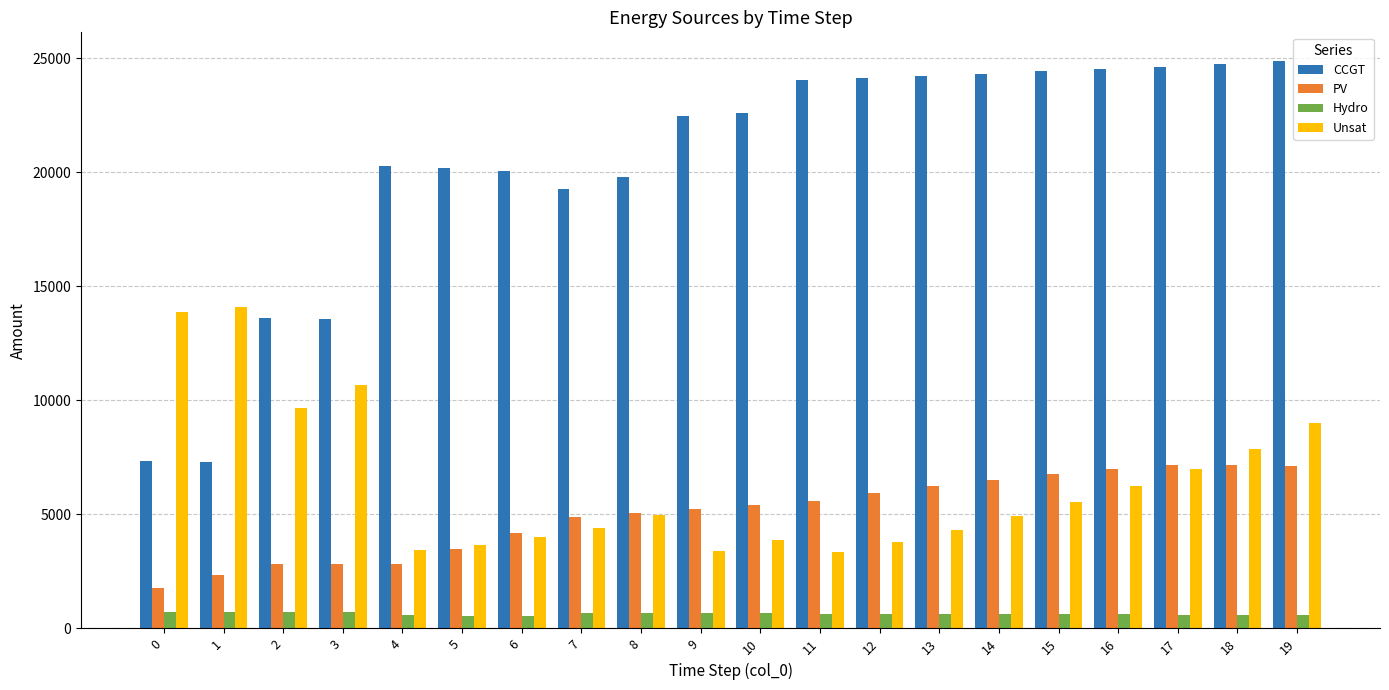

Which series has the widest spread of values?

CCGT